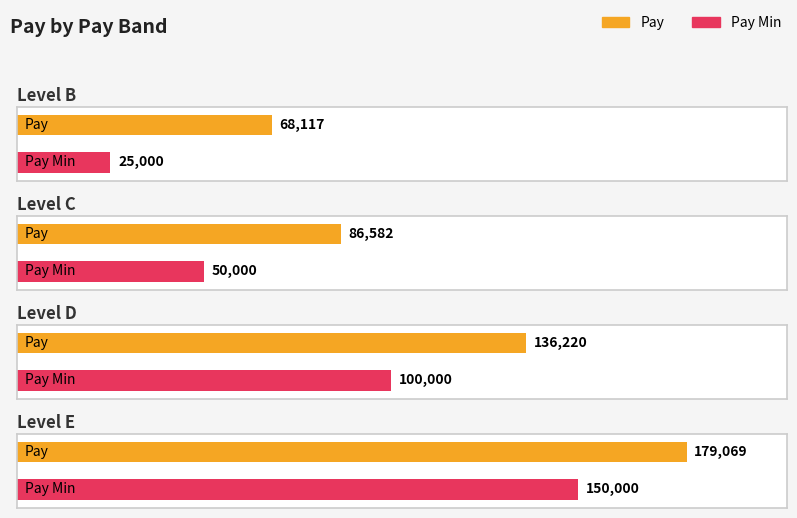

True or false: Pay Min has a value of 50000 at Level C.

True